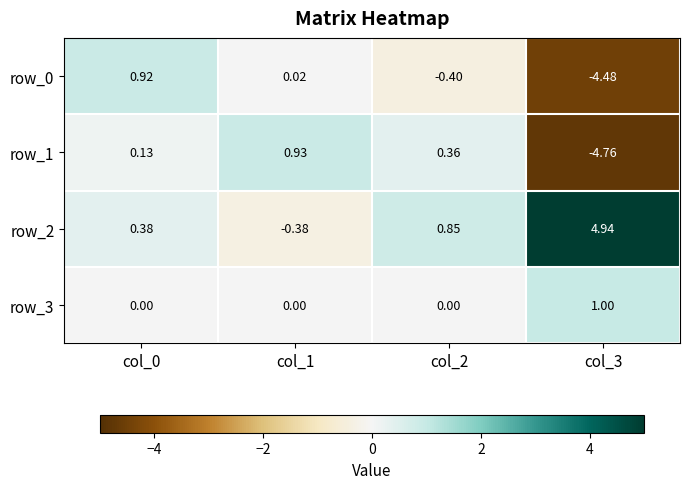

Is the value of row_2 at col_3 greater than the value of row_0 at col_1?

Yes